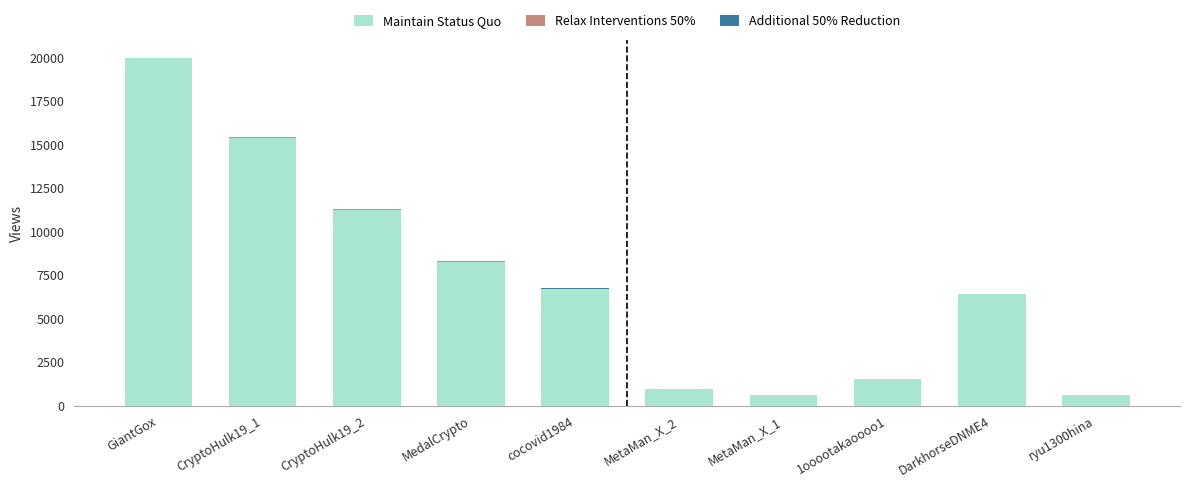

At which label does Maintain Status Quo reach its peak?

GiantGox